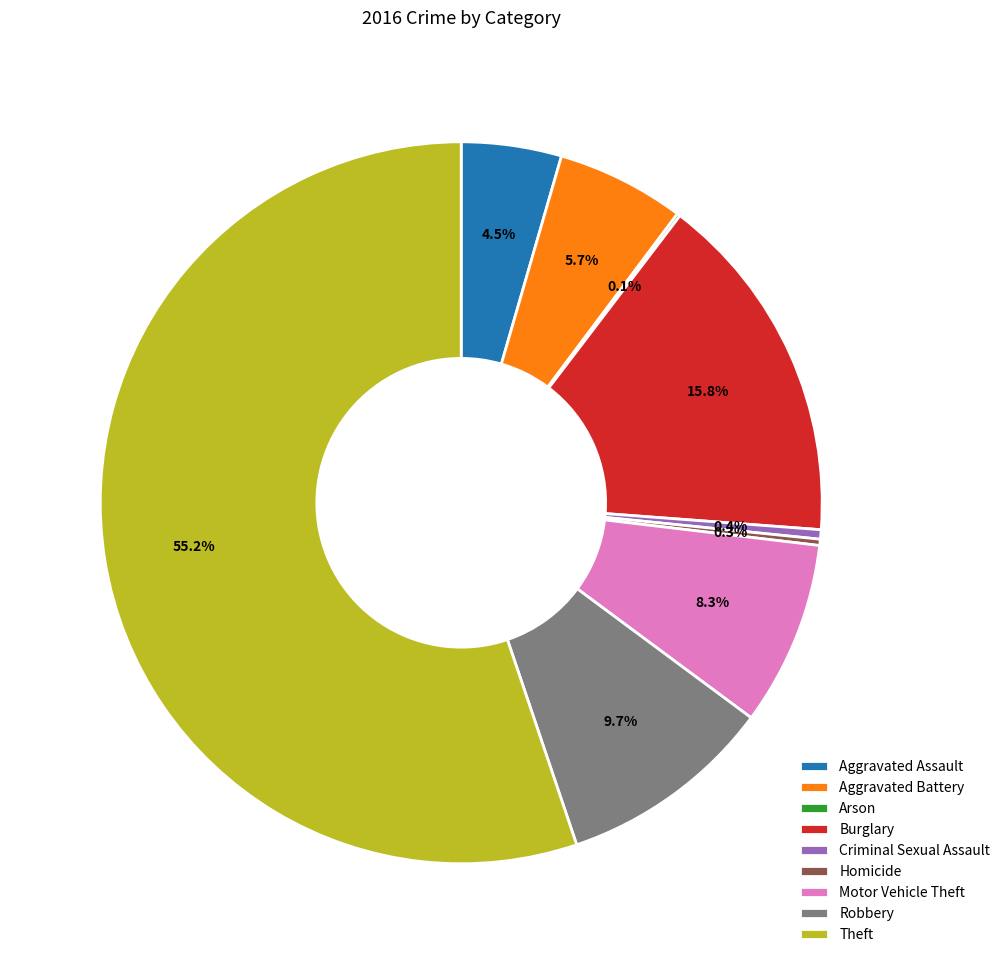

Which category has the biggest portion of the pie?

Theft